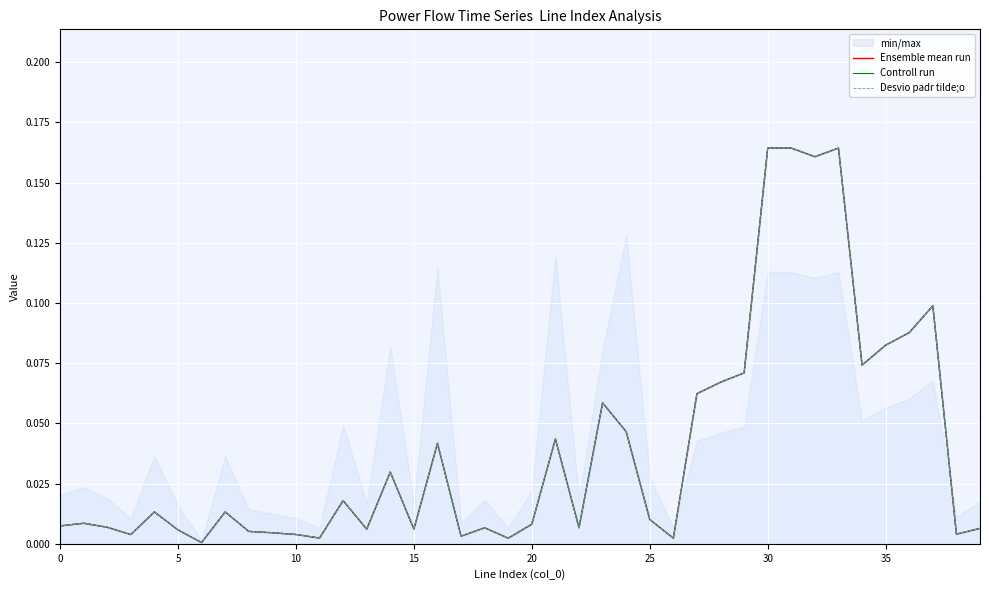

Is it true that Desvio padr tilde;o equals 0.0 at 16?

True